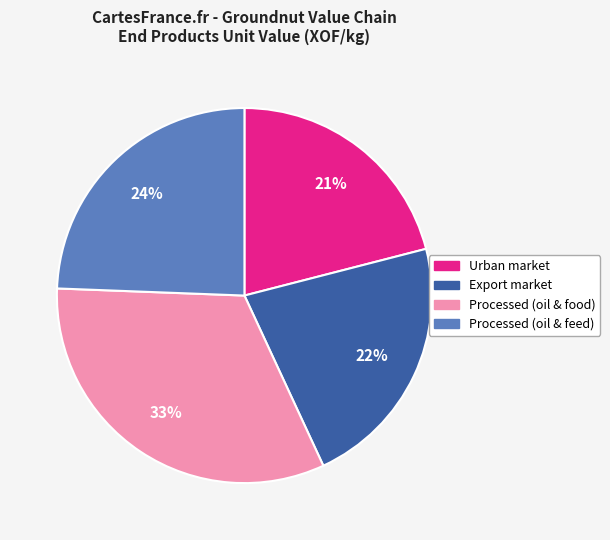

The Processed (oil & feed) slice represents 24% of the pie. True or false?

True